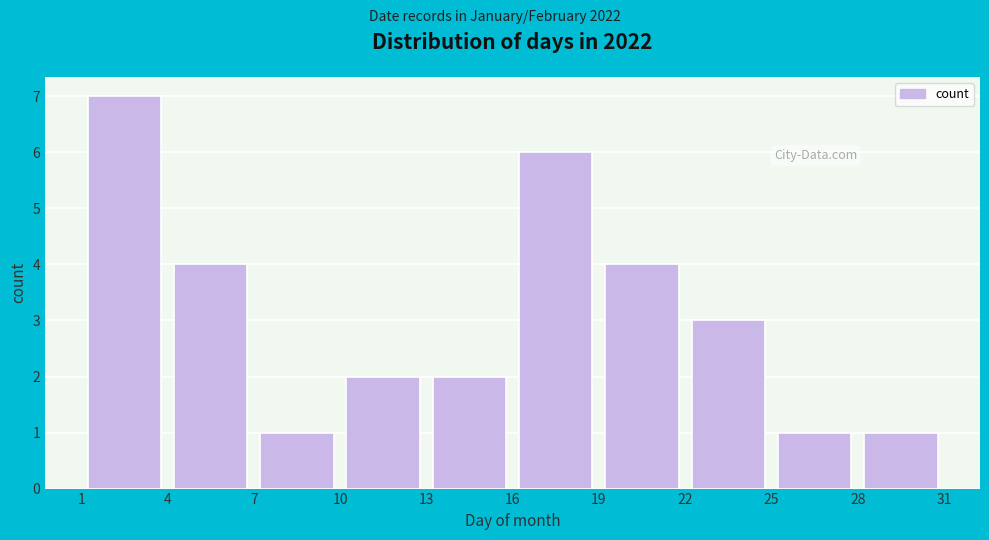

What is the height of the bar covering 28 to 31 on the x-axis? The values are not printed on the chart, so give them approximately, as read against the axis.

1